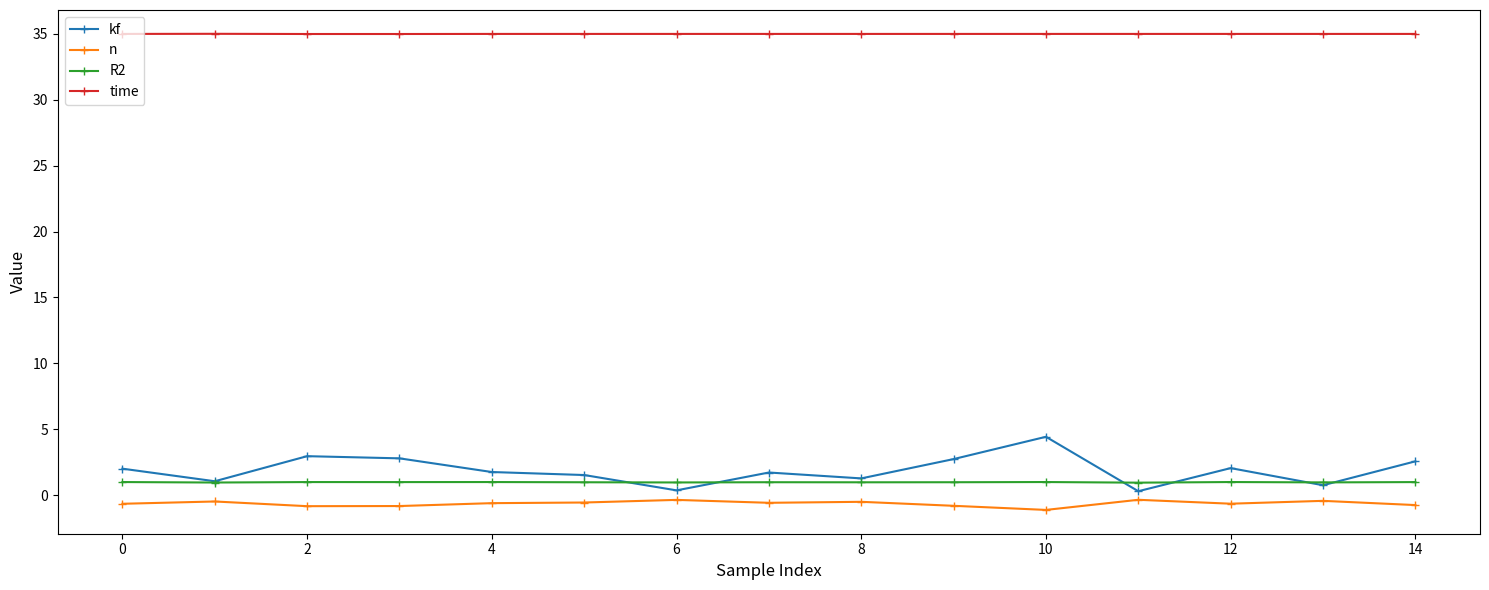

True or false: kf has more than 1 points higher than both neighbors.

True